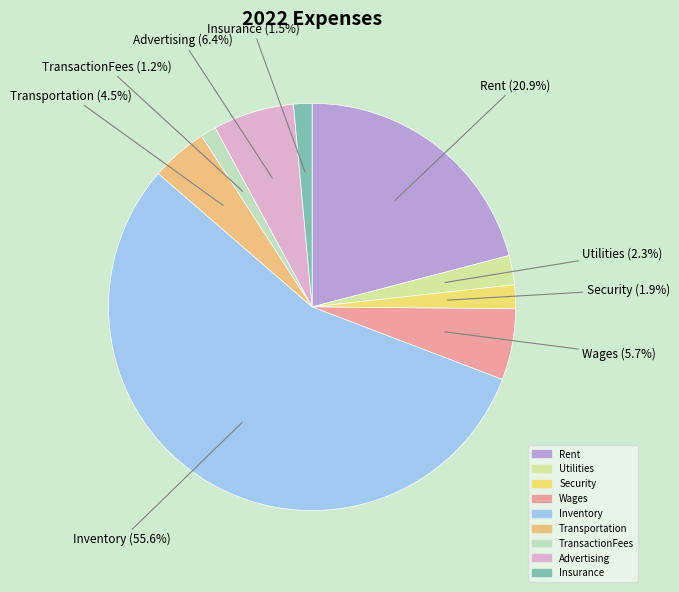

Do Inventory and Insurance together represent more than half of the pie?

Yes